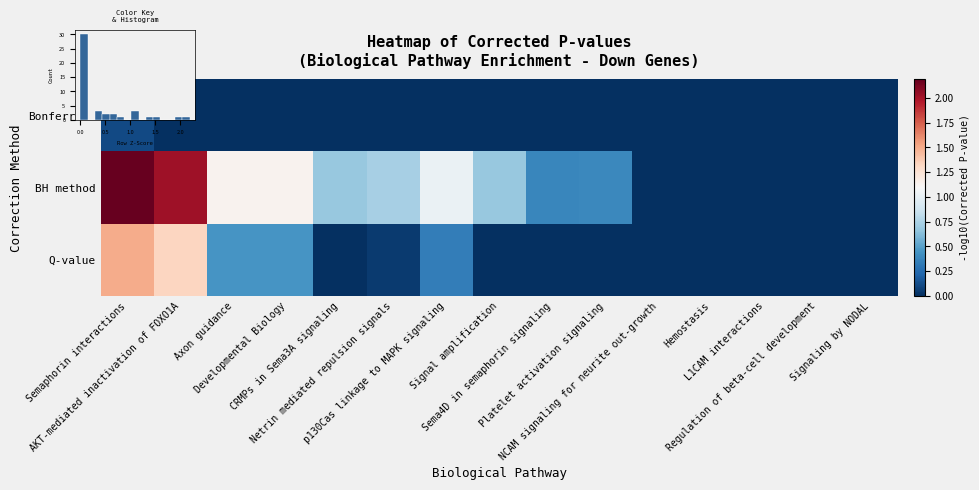

Between CRMPs in Sema3A signaling and Developmental Biology, which is larger?

CRMPs in Sema3A signaling